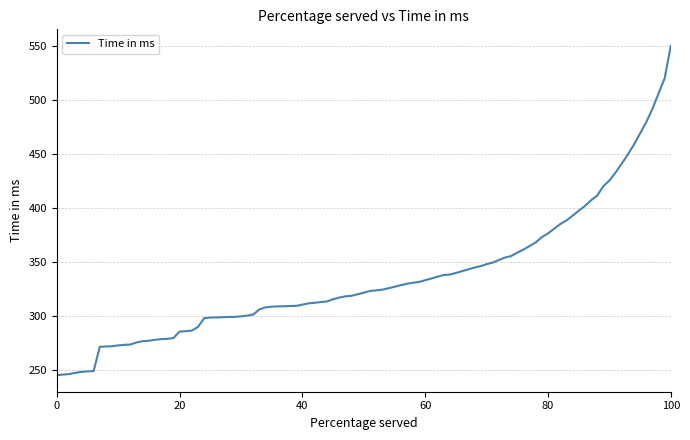

What is the smallest value displayed?

244.8